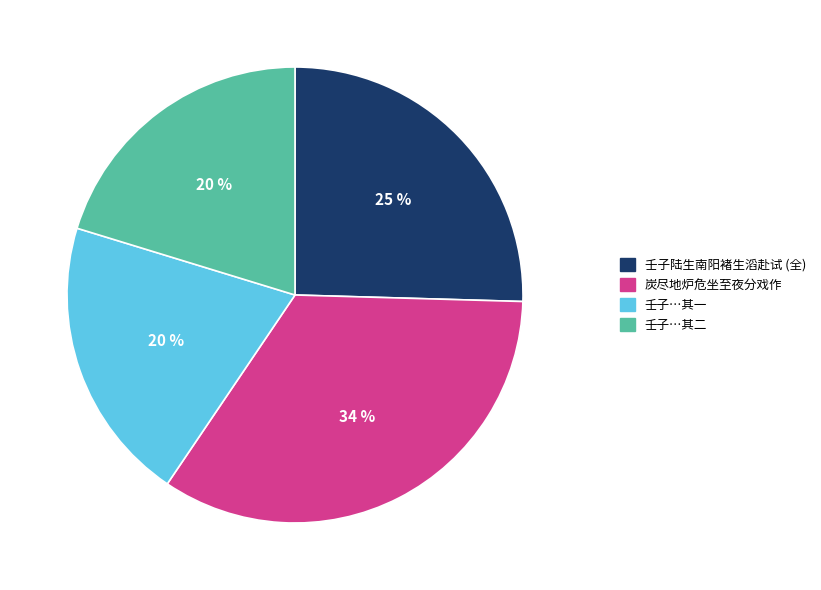

To the nearest percent, what is the average slice percentage?

25%